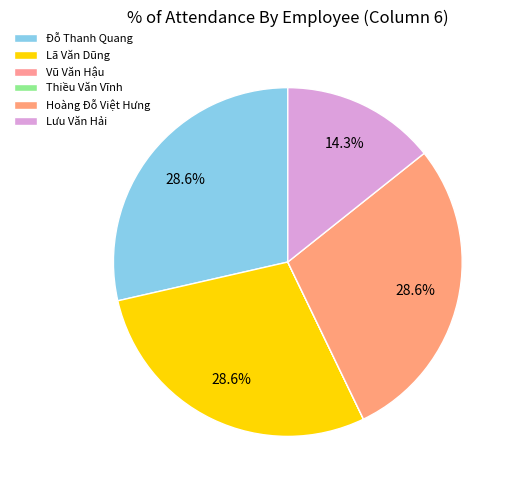

Combined, what portion of the pie is Vũ Văn Hậu and Đỗ Thanh Quang?

28.6%